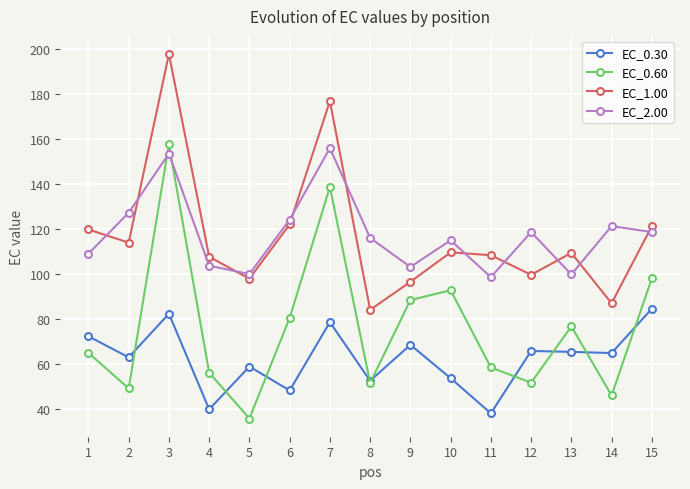

True or false: EC_1.00 has more than 0 points higher than both neighbors.

True